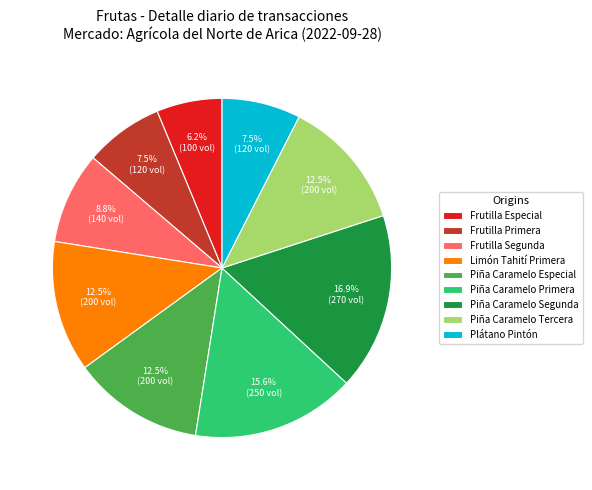

What is the smallest slice in the pie chart?

Frutilla Especial